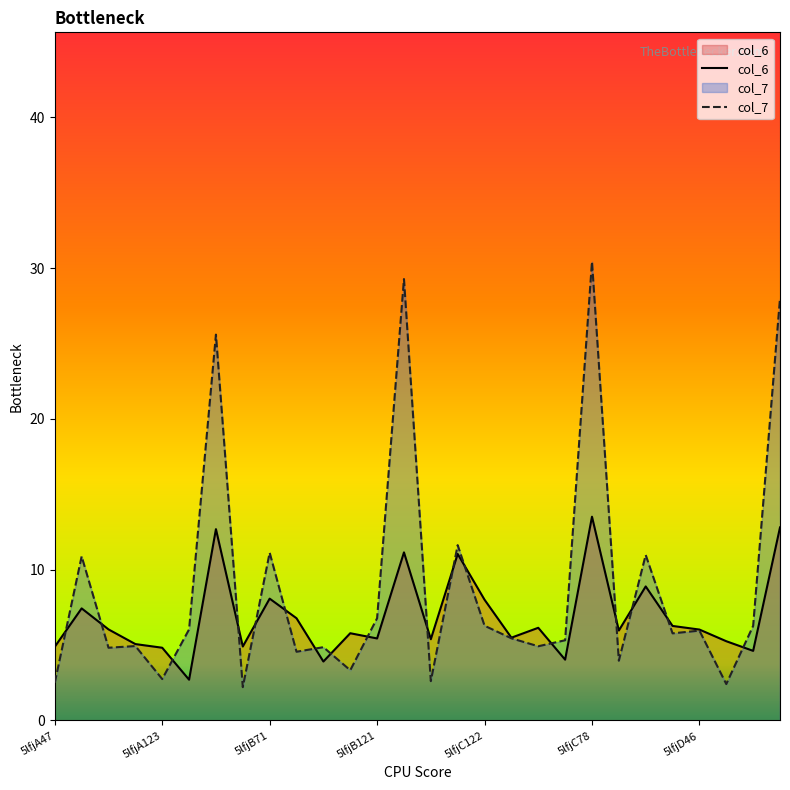

True or false: col_6 has more than 2 points higher than both neighbors.

True